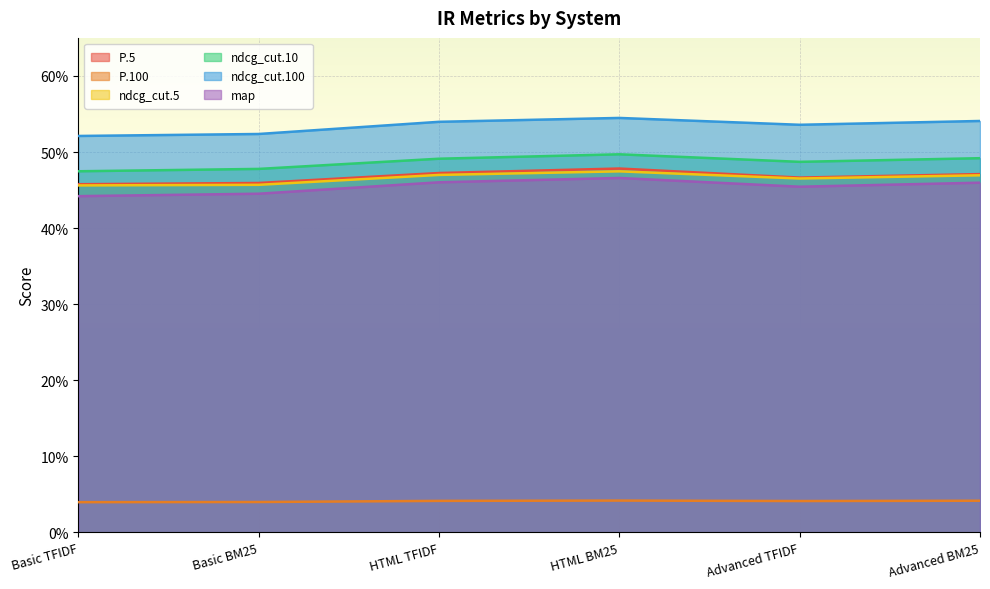

How many interior local peaks does the map series have?

1